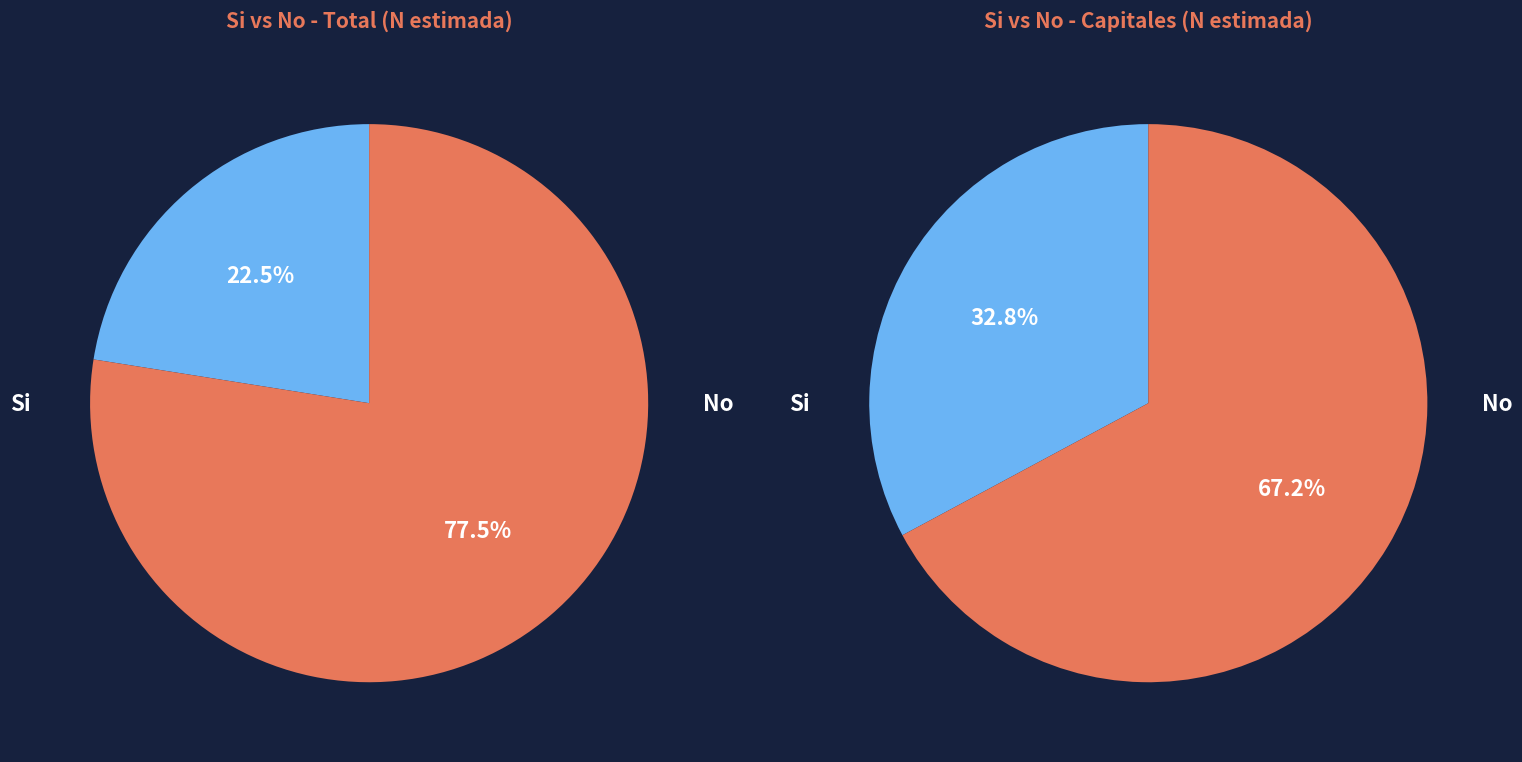

To the nearest percent, what is the difference between the largest and smallest slice percentages?

55%